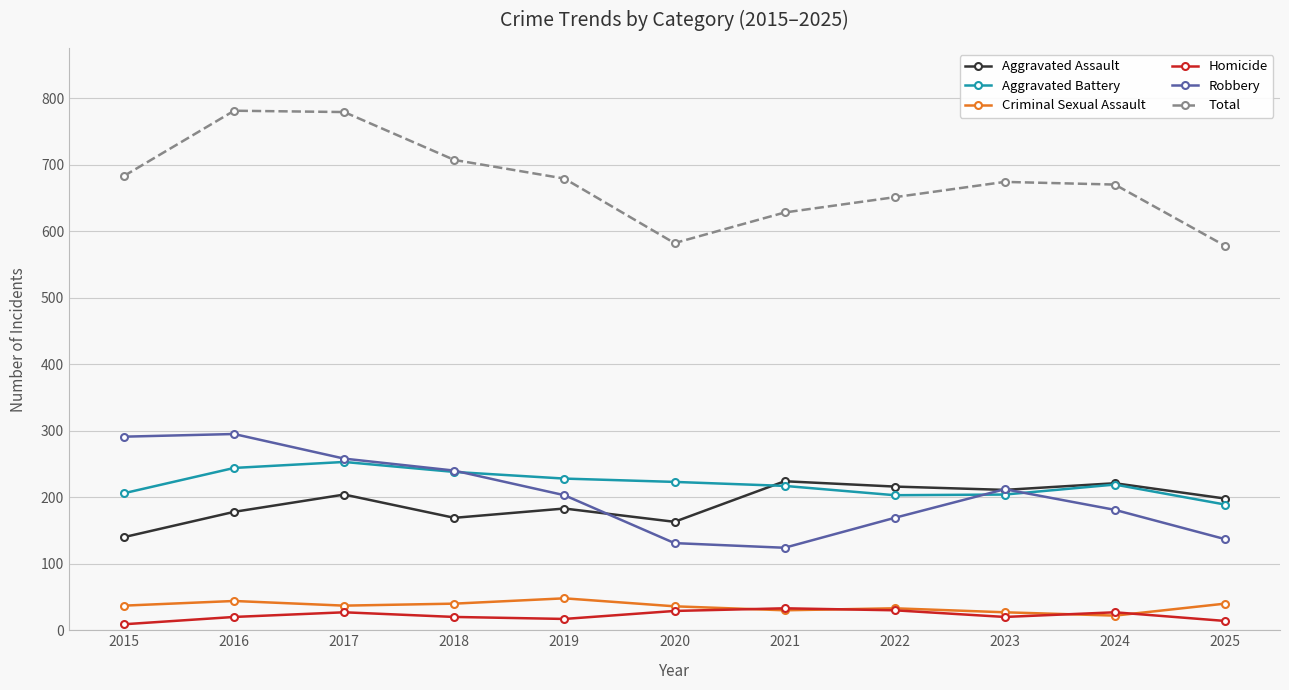

Where is the first local maximum for Aggravated Battery?

2017